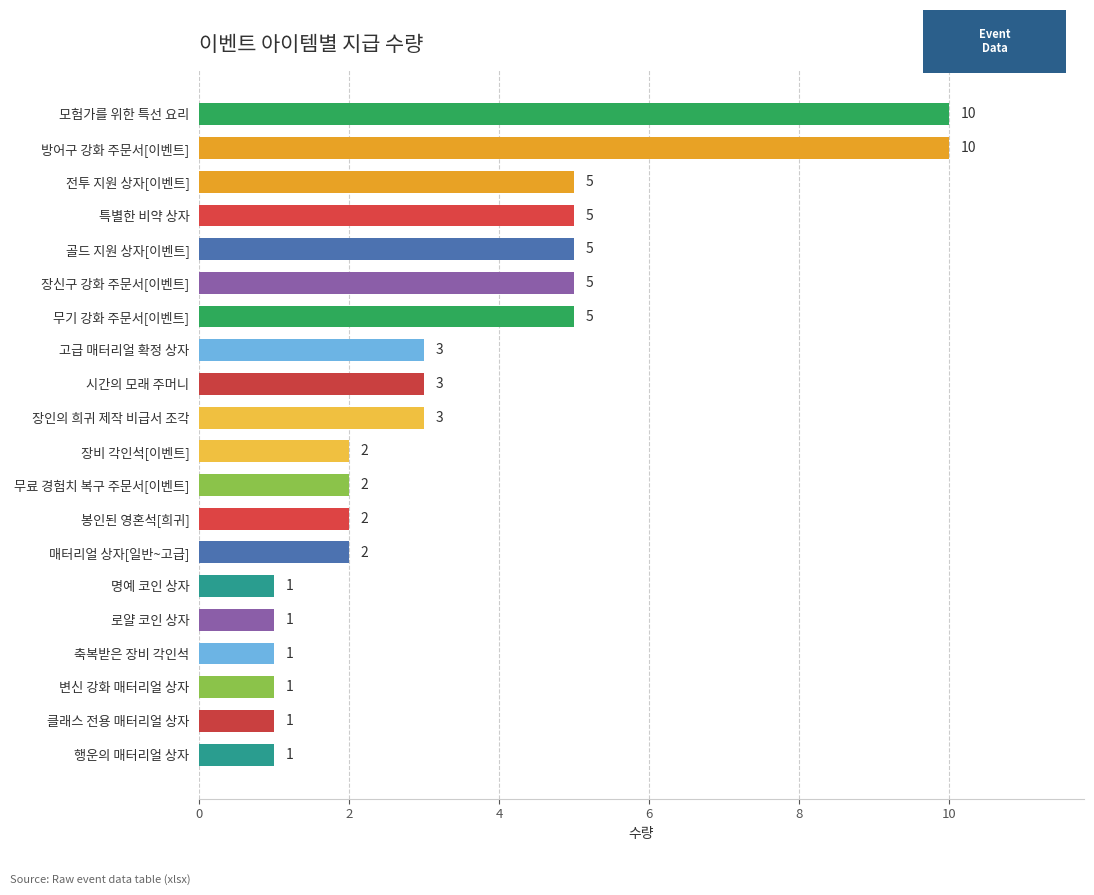

Reading bottom to top, what are all the values shown in this chart?

행운의 매터리얼 상자=1	클래스 전용 매터리얼 상자=1	변신 강화 매터리얼 상자=1	축복받은 장비 각인석=1	로얄 코인 상자=1	명예 코인 상자=1	매터리얼 상자[일반~고급]=2	봉인된 영혼석[희귀]=2	무료 경험치 복구 주문서[이벤트]=2	장비 각인석[이벤트]=2	장인의 희귀 제작 비급서 조각=3	시간의 모래 주머니=3	고급 매터리얼 확정 상자=3	무기 강화 주문서[이벤트]=5	장신구 강화 주문서[이벤트]=5	골드 지원 상자[이벤트]=5	특별한 비약 상자=5	전투 지원 상자[이벤트]=5	방어구 강화 주문서[이벤트]=10	모험가를 위한 특선 요리=10